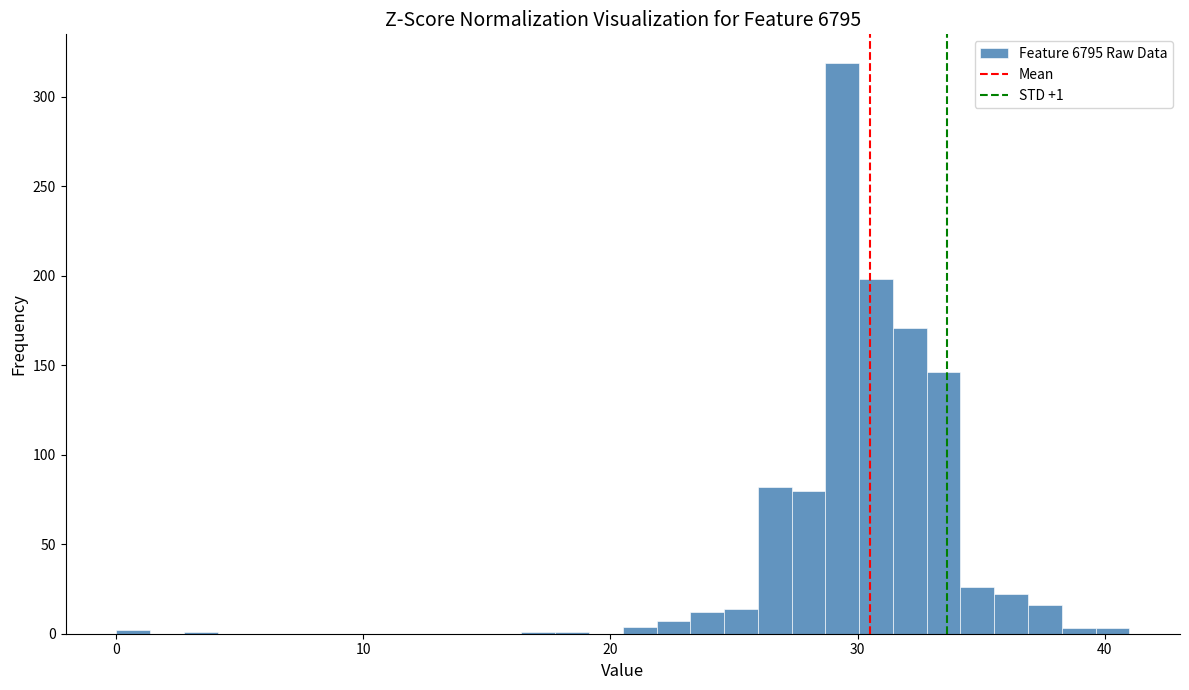

Around what value on the x-axis is the tallest bar? Give the approximate position of its centre, as read against the axis.

29